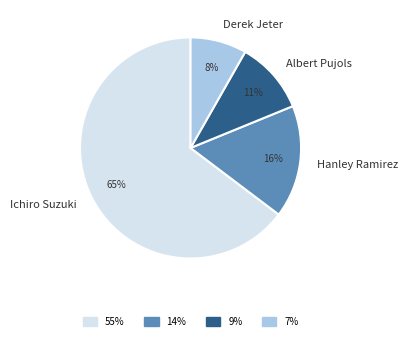

Combined, do Derek Jeter and Albert Pujols account for over 50%?

No